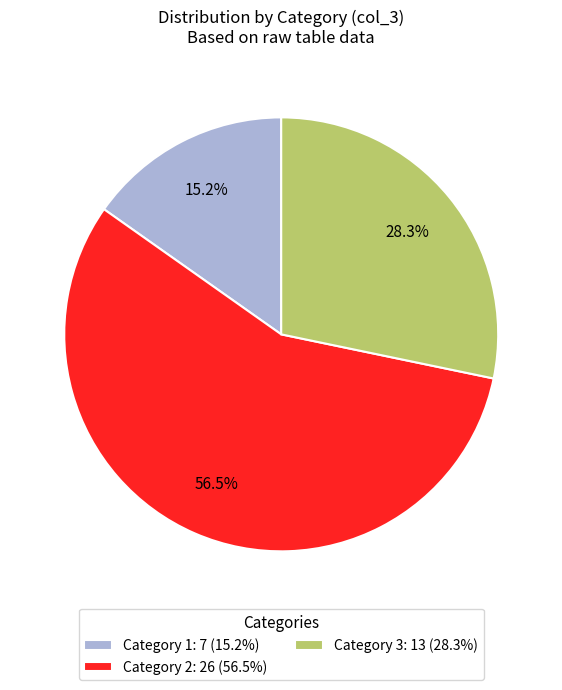

Which has a higher value, Category 2: 26 (56.5%) or Category 1: 7 (15.2%)?

Category 2: 26 (56.5%)